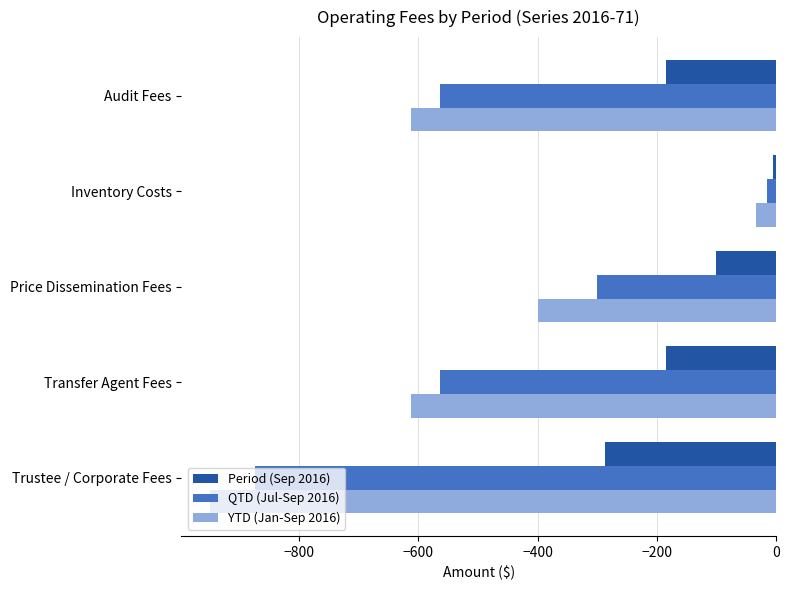

What is the average value of the YTD (Jan-Sep 2016) series?

-522.0